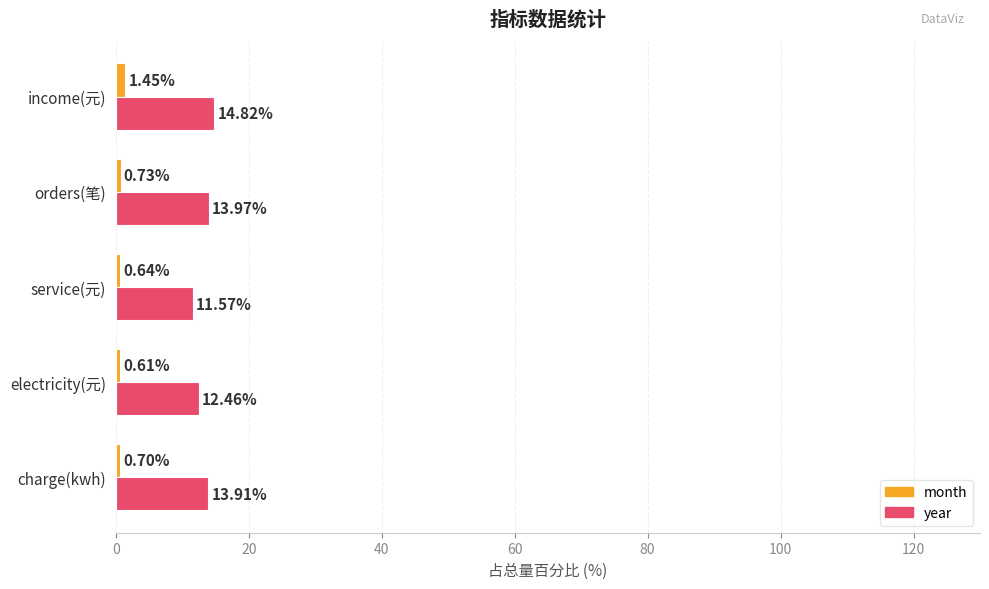

What are all the series names shown in the legend?

month, year